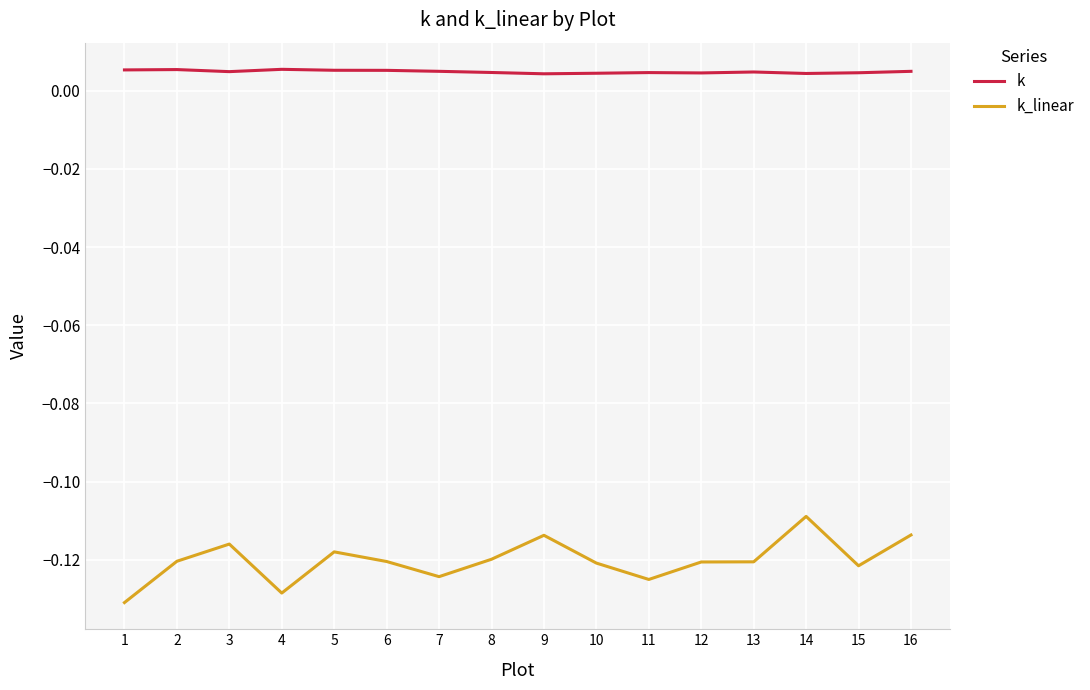

True or false: k has more than 1 interior local peaks.

True